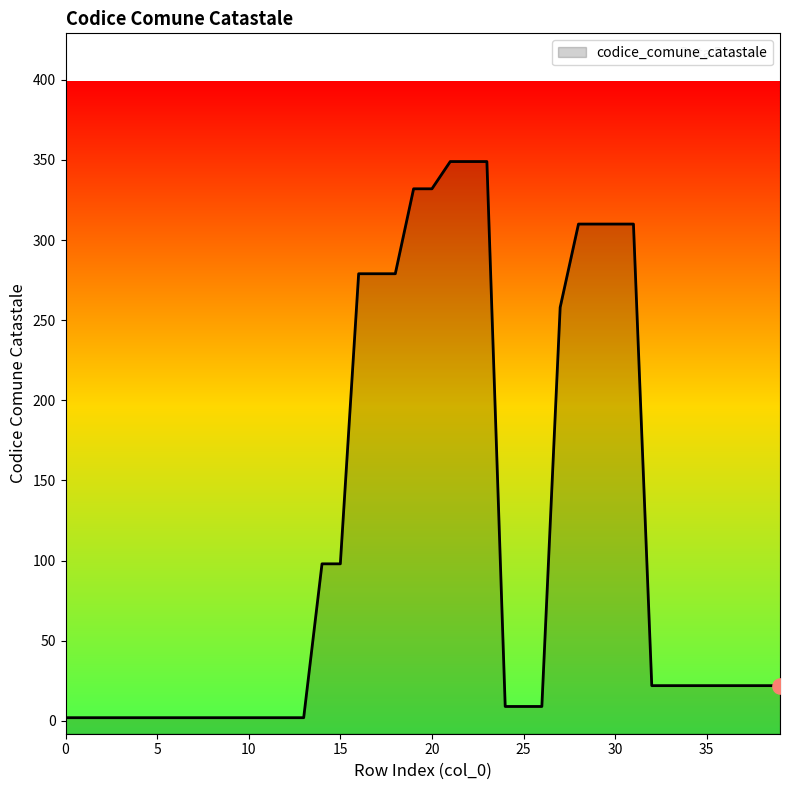

Which has a higher value, 25 or 17?

17